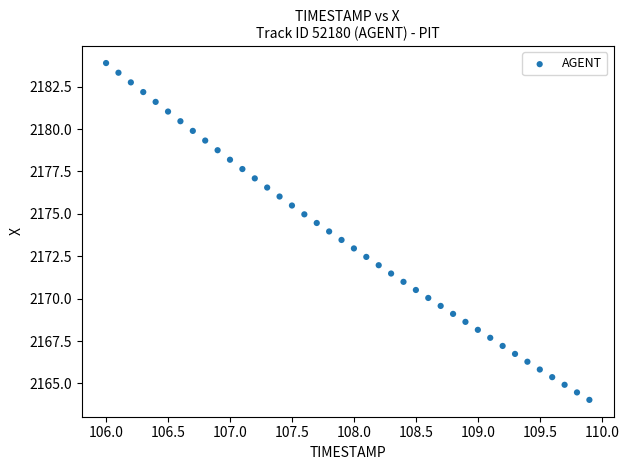

What is the range of X values (max minus min)?

3.9